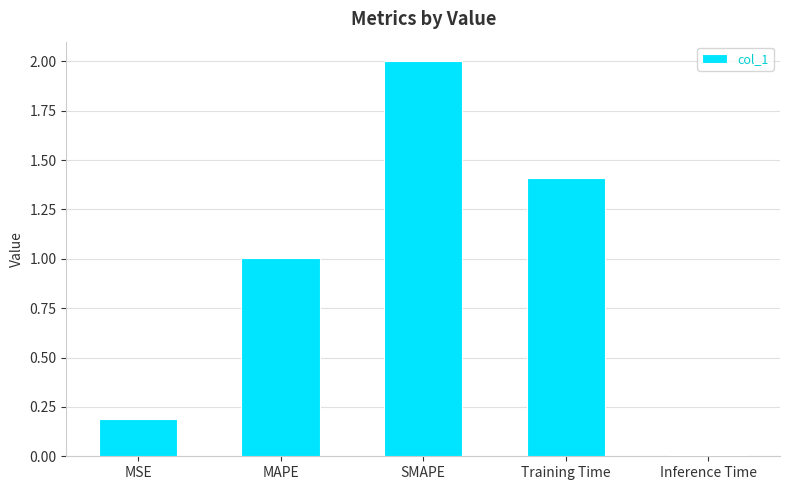

At which label is the value closest to 1?

MAPE